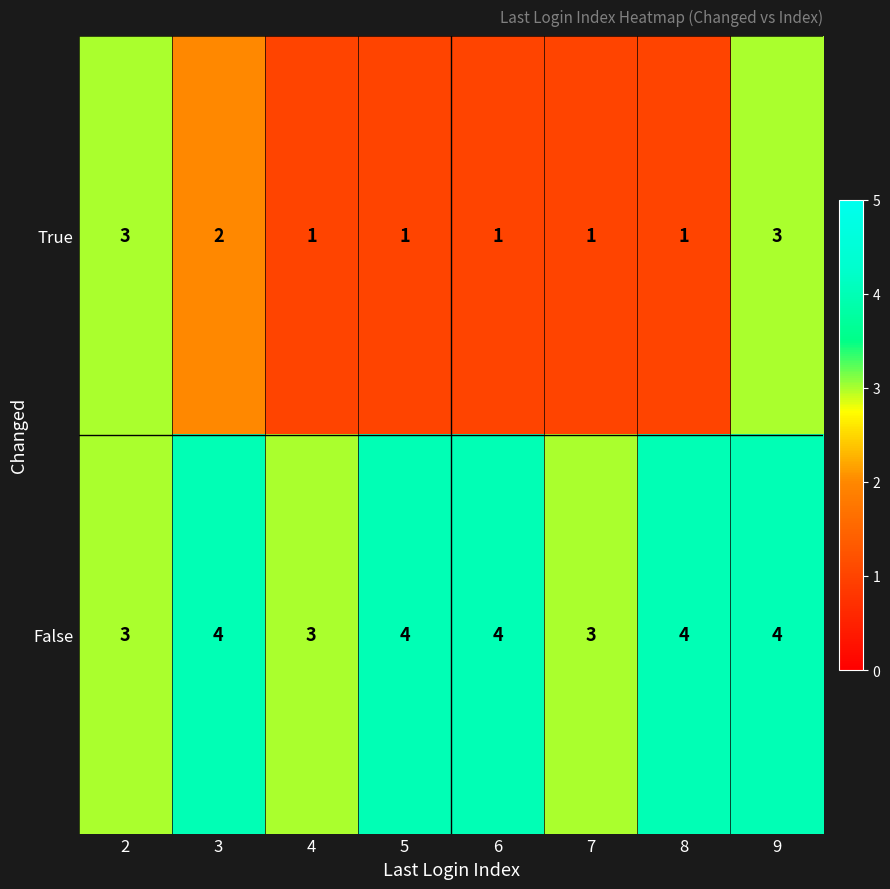

Rank the series by their average value, from lowest to highest.

True, False